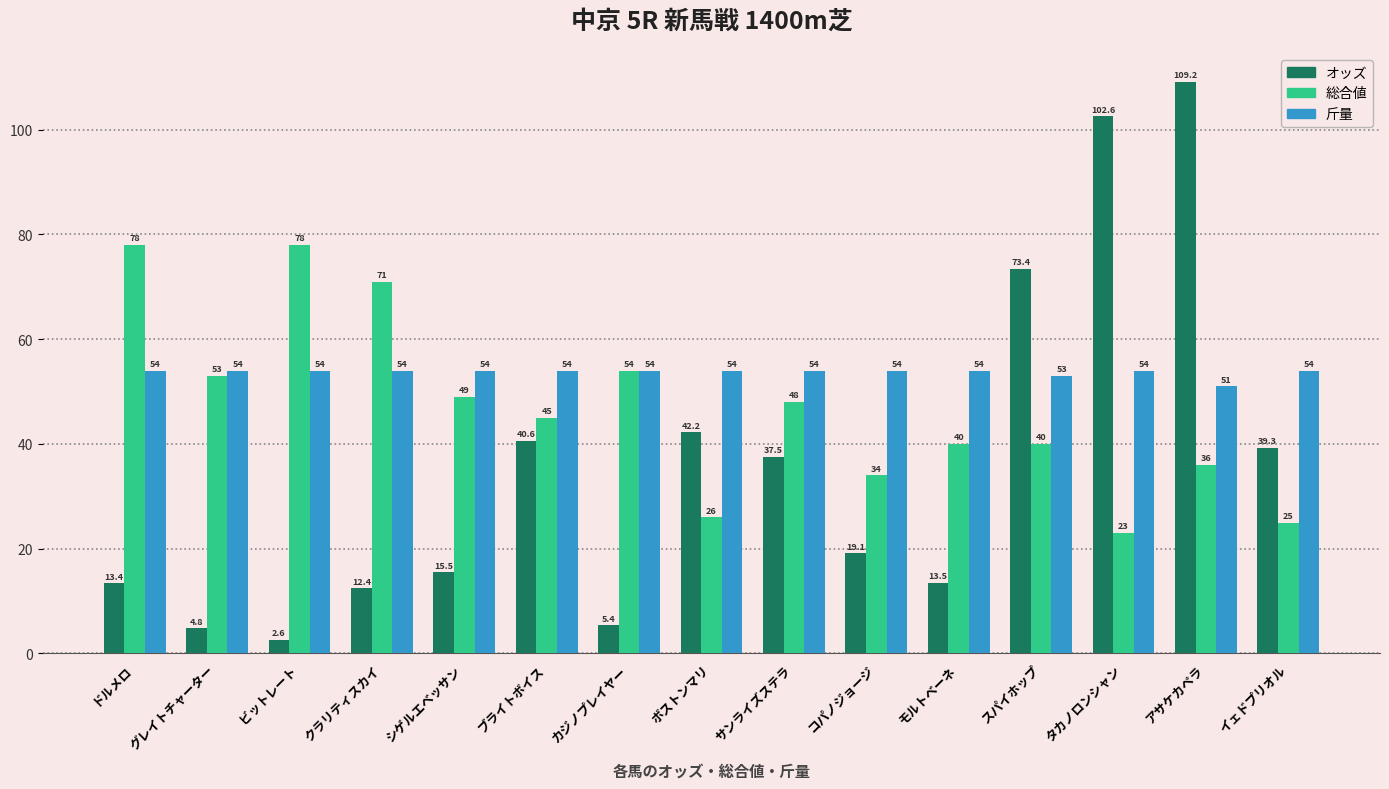

What is the value of the 斤量 bar at the 2nd from the left?

54.0